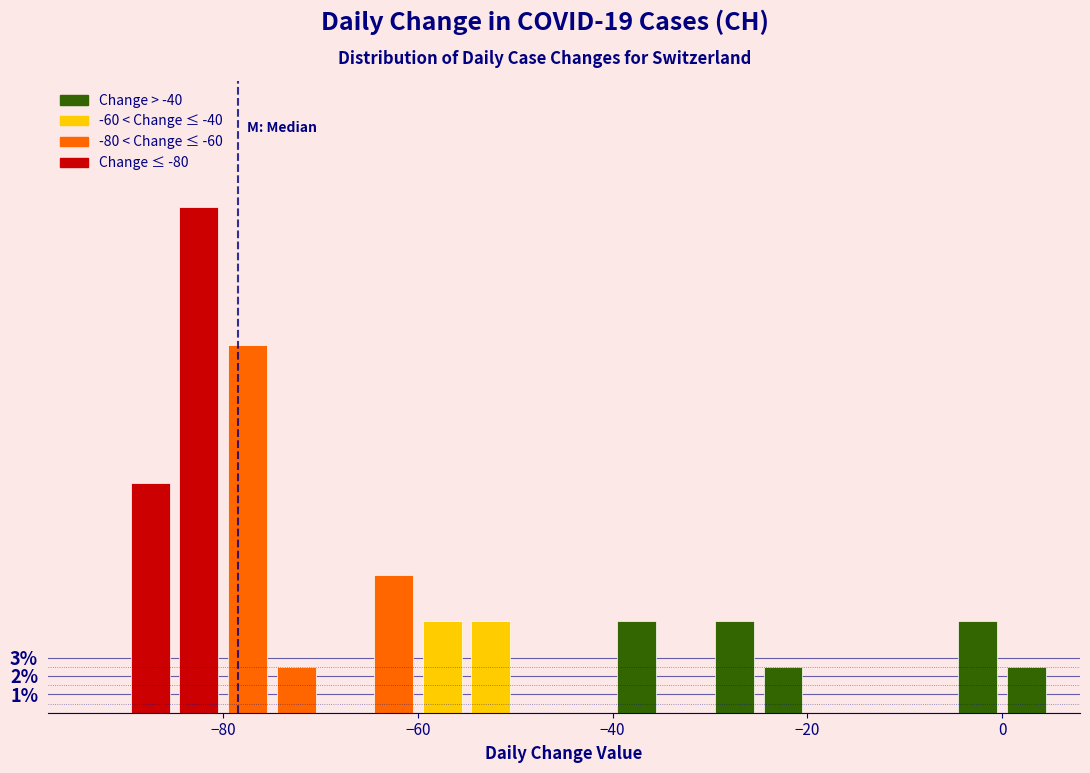

Read against the x-axis, roughly where is the centre of the tallest bar?

-82